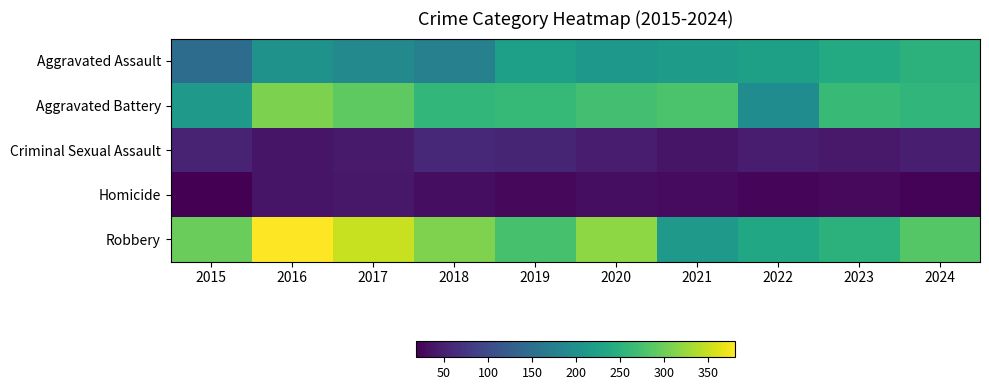

Reading right to left, list all the values displayed in this chart.

Aggravated Assault: 2024=251	2023=239	2022=224	2021=217	2020=211	2019=223	2018=176	2017=189	2016=203	2015=146
Aggravated Battery: 2024=256	2023=262	2022=194	2021=277	2020=272	2019=260	2018=258	2017=290	2016=308	2015=213
Criminal Sexual Assault: 2024=48	2023=43	2022=45	2021=39	2020=46	2019=55	2018=60	2017=44	2016=38	2015=52
Homicide: 2024=22	2023=27	2022=23	2021=28	2020=31	2019=26	2018=32	2017=41	2016=38	2015=18
Robbery: 2024=285	2023=251	2022=233	2021=212	2020=319	2019=274	2018=310	2017=350	2016=380	2015=297